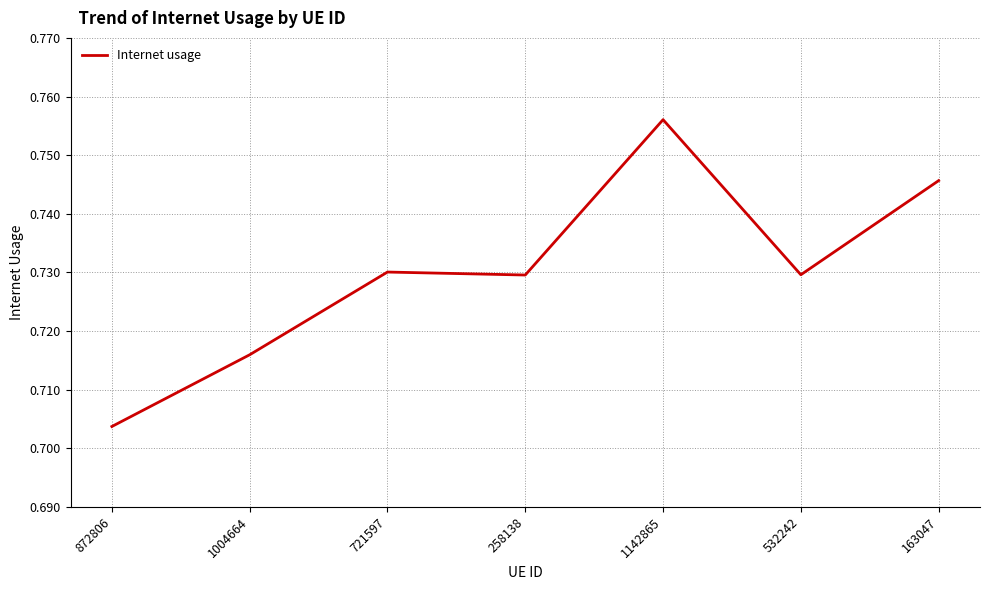

What is the sum of the values at 1004664 and 721597?

1.4